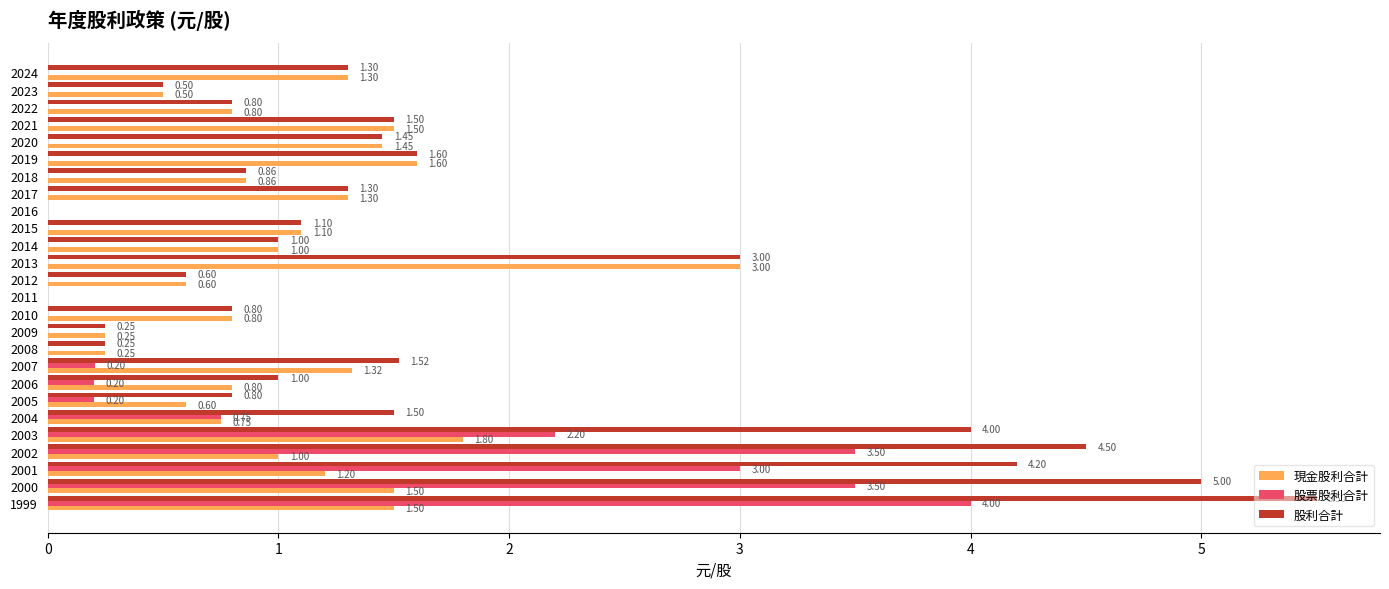

What is the sum of the 股利合計 values at 2011 and 2024?

1.3